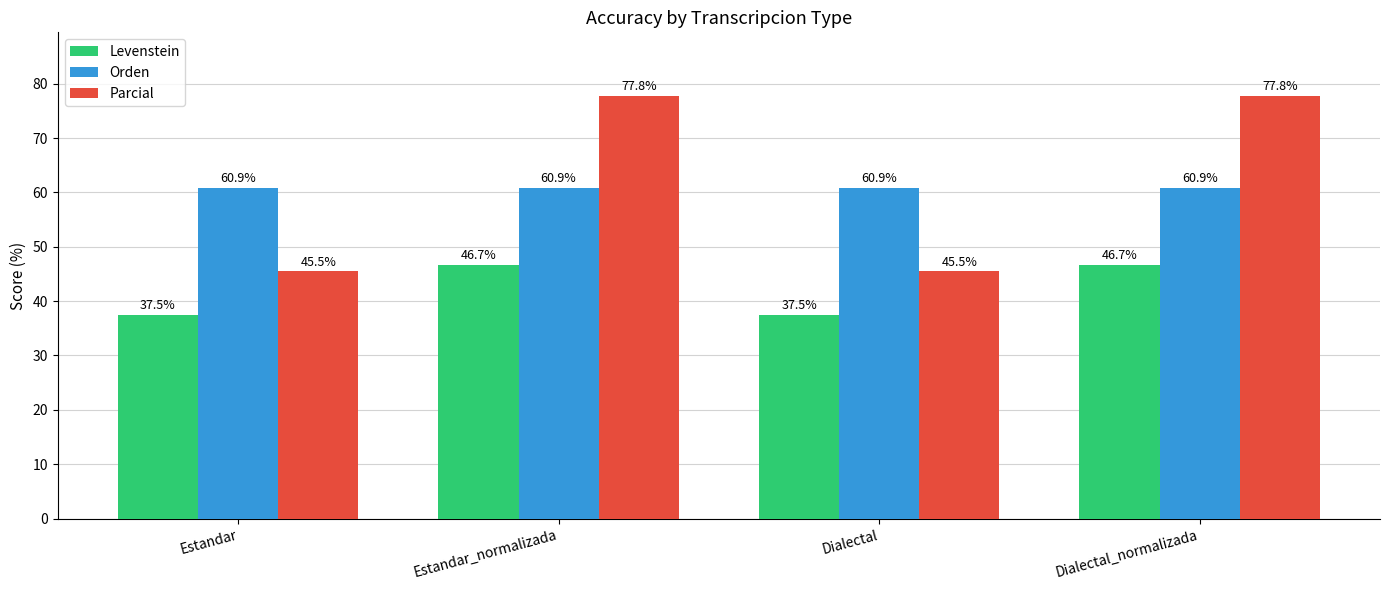

Reading left to right, list all the values displayed in this chart.

Levenstein: Estandar=37.5	Estandar_normalizada=46.7	Dialectal=37.5	Dialectal_normalizada=46.7
Orden: Estandar=60.9	Estandar_normalizada=60.9	Dialectal=60.9	Dialectal_normalizada=60.9
Parcial: Estandar=45.5	Estandar_normalizada=77.8	Dialectal=45.5	Dialectal_normalizada=77.8